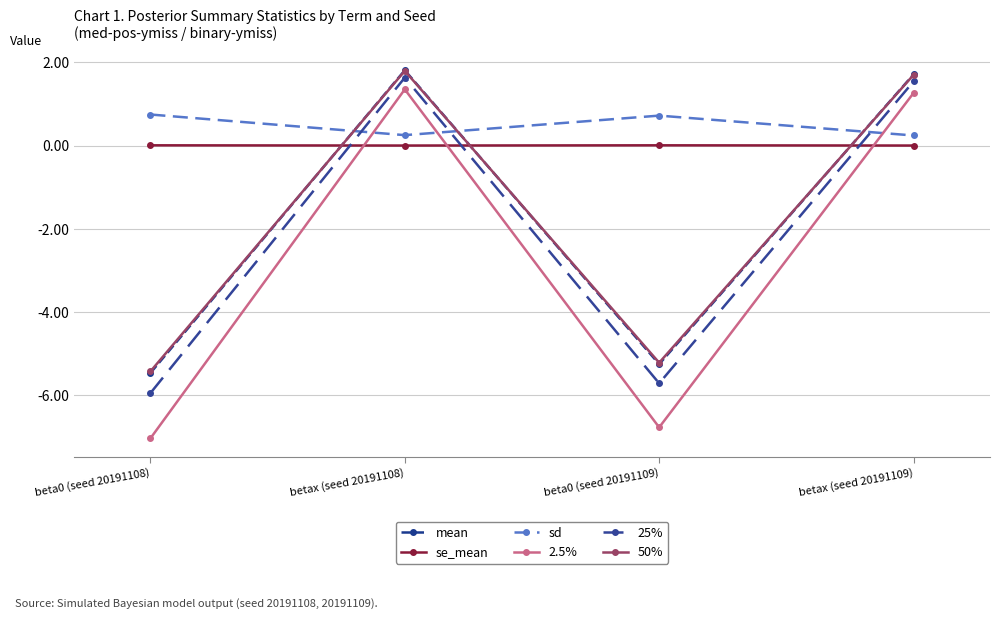

Is it true that 2.5% equals -11.3 at beta0 (seed 20191109)?

False